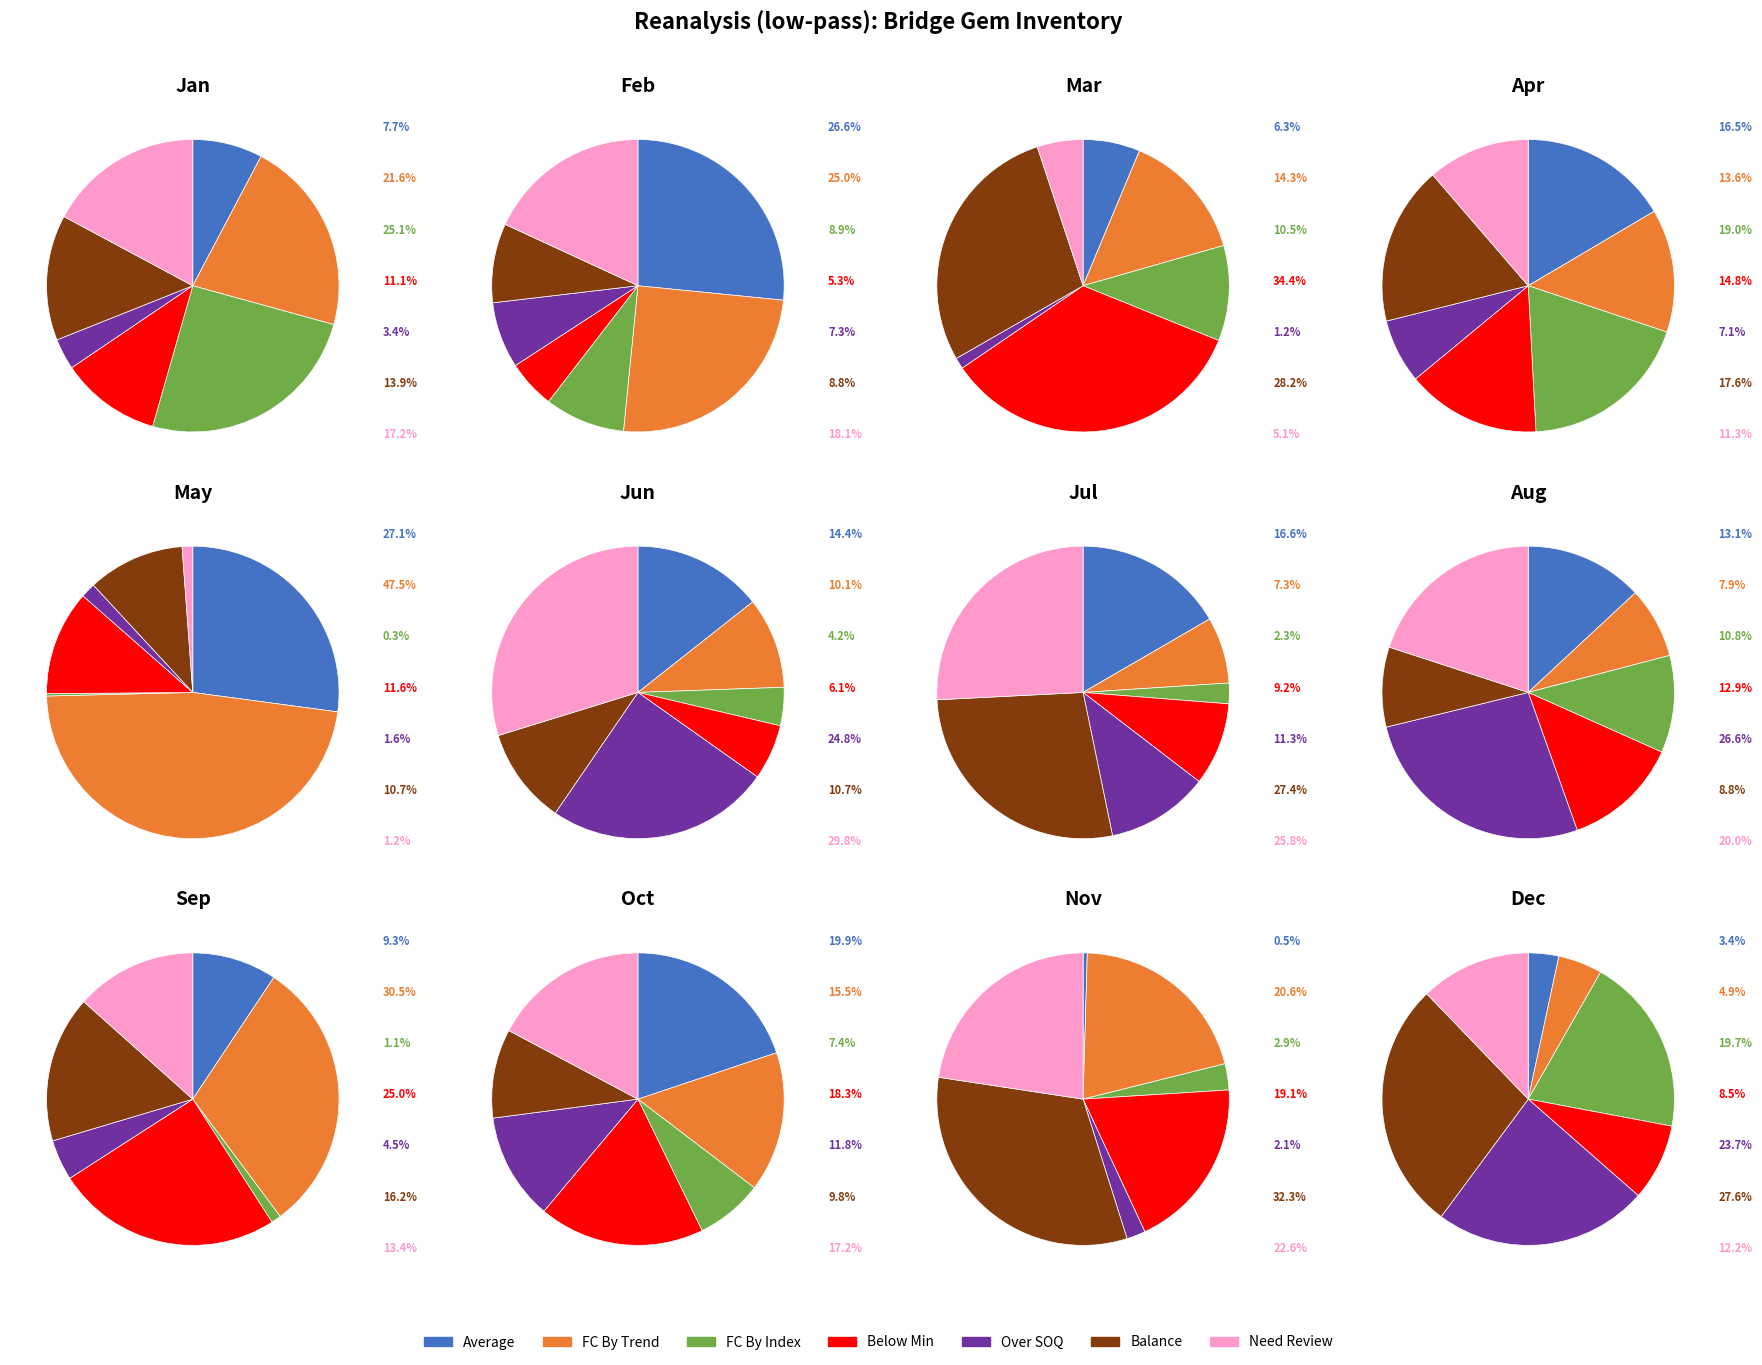

The Below Min Order slice represents 1% of the pie. True or false?

False